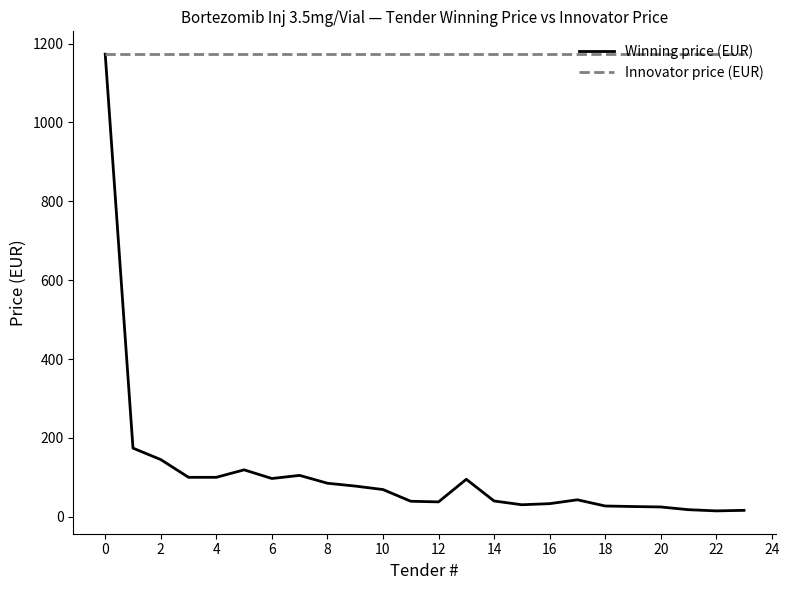

What is the sum of all Winning price (EUR) values?

2690.6